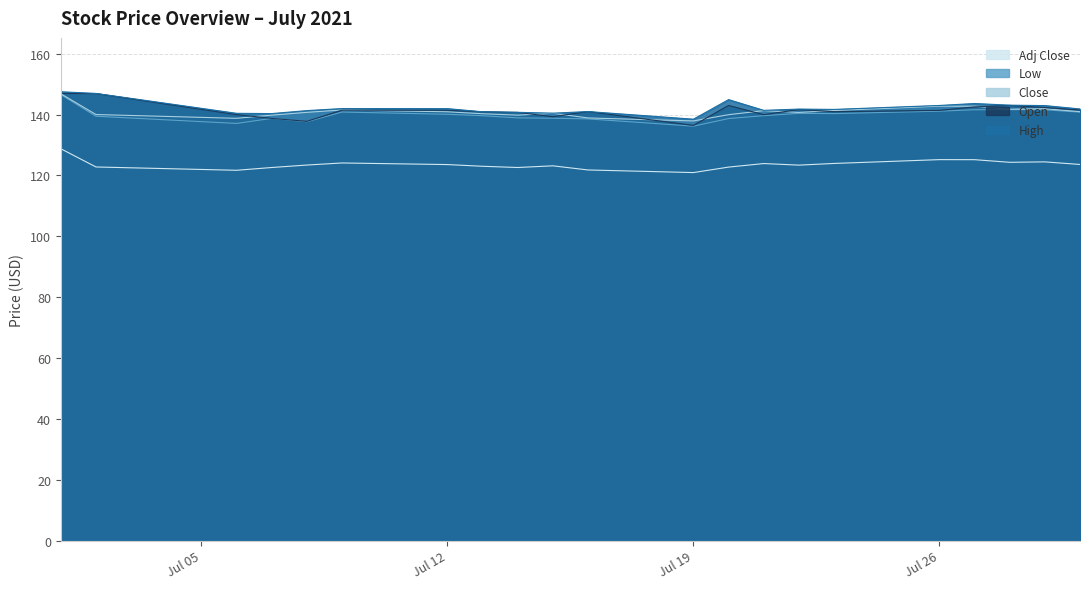

Does the chart have visible grid lines?

Yes